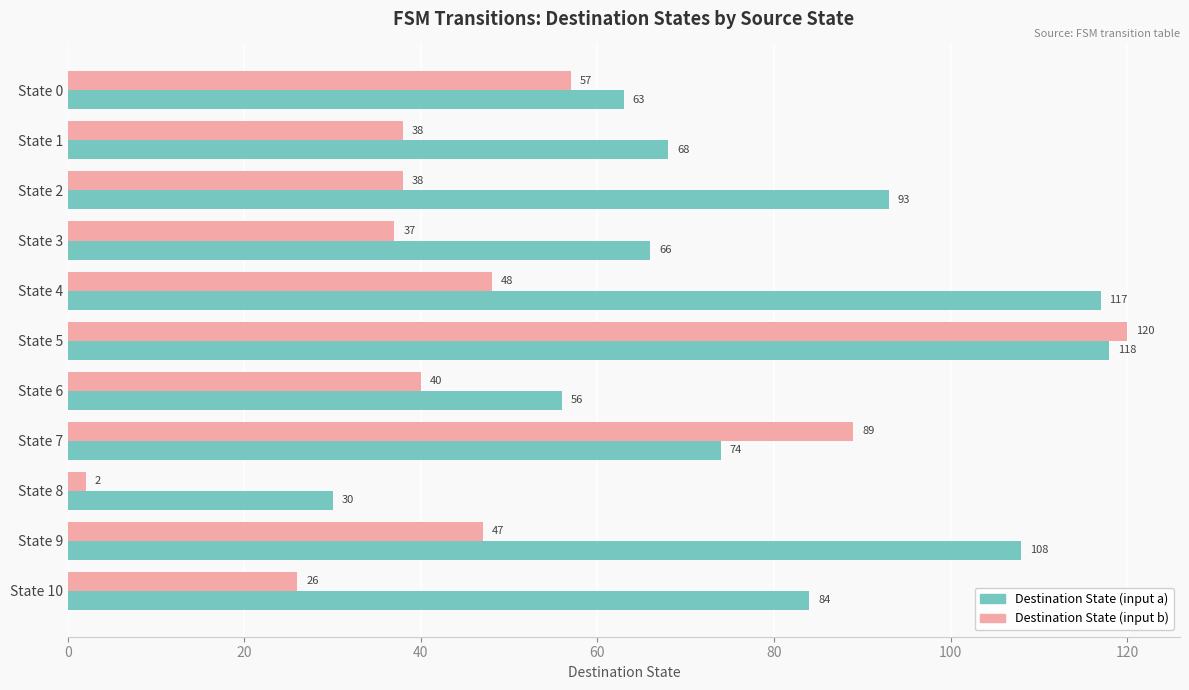

Between State 3 and State 7, which series saw the biggest shift?

Destination State (input b)